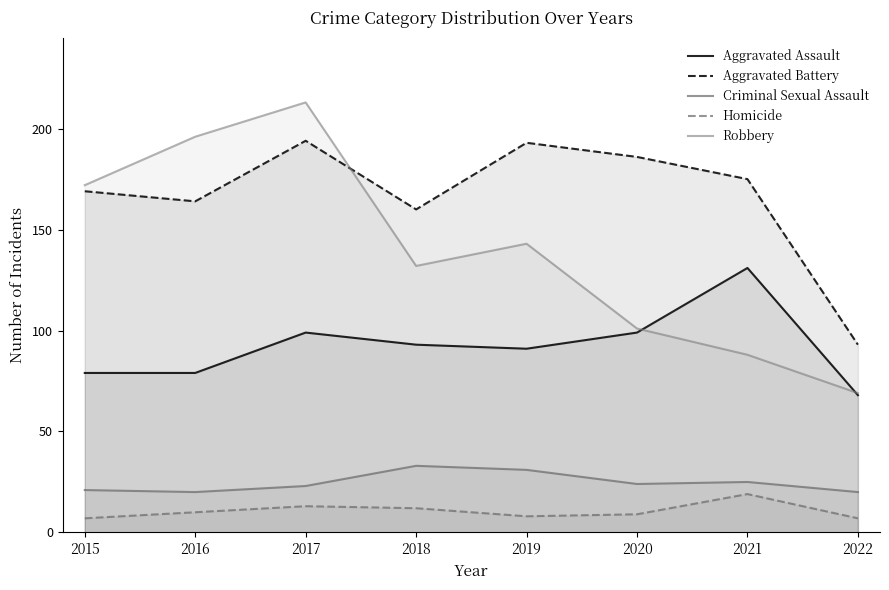

What is the total value across all series at 2018?

430